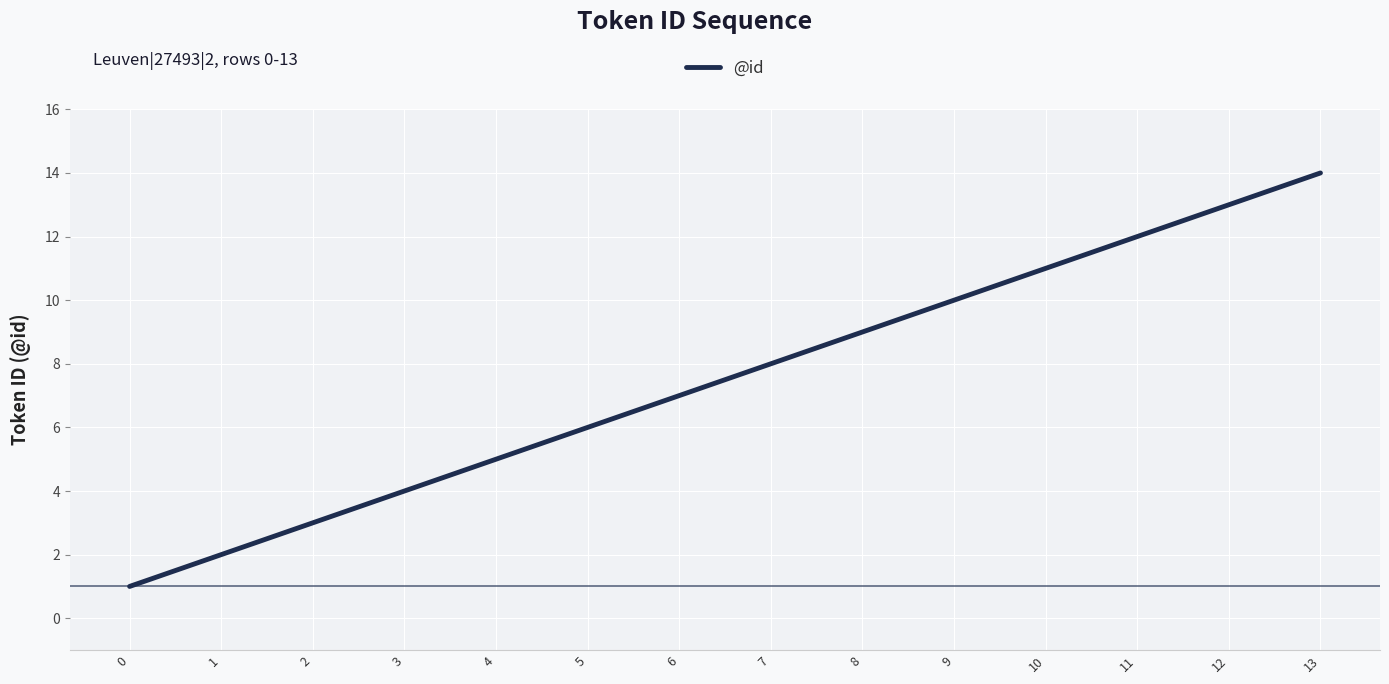

What is the greatest value displayed?

14